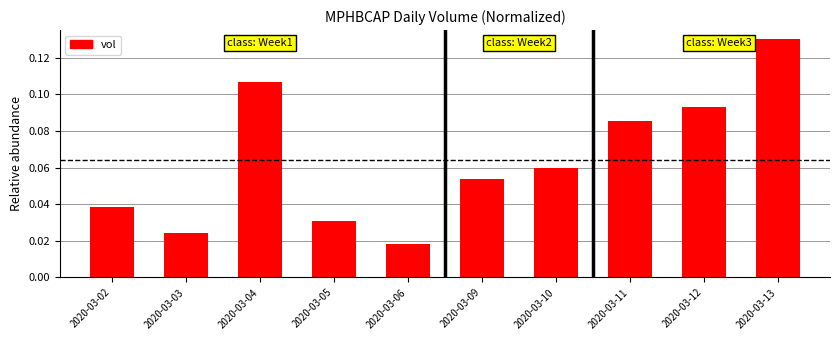

The value at 2020-03-04 is 0.0. True or false?

False